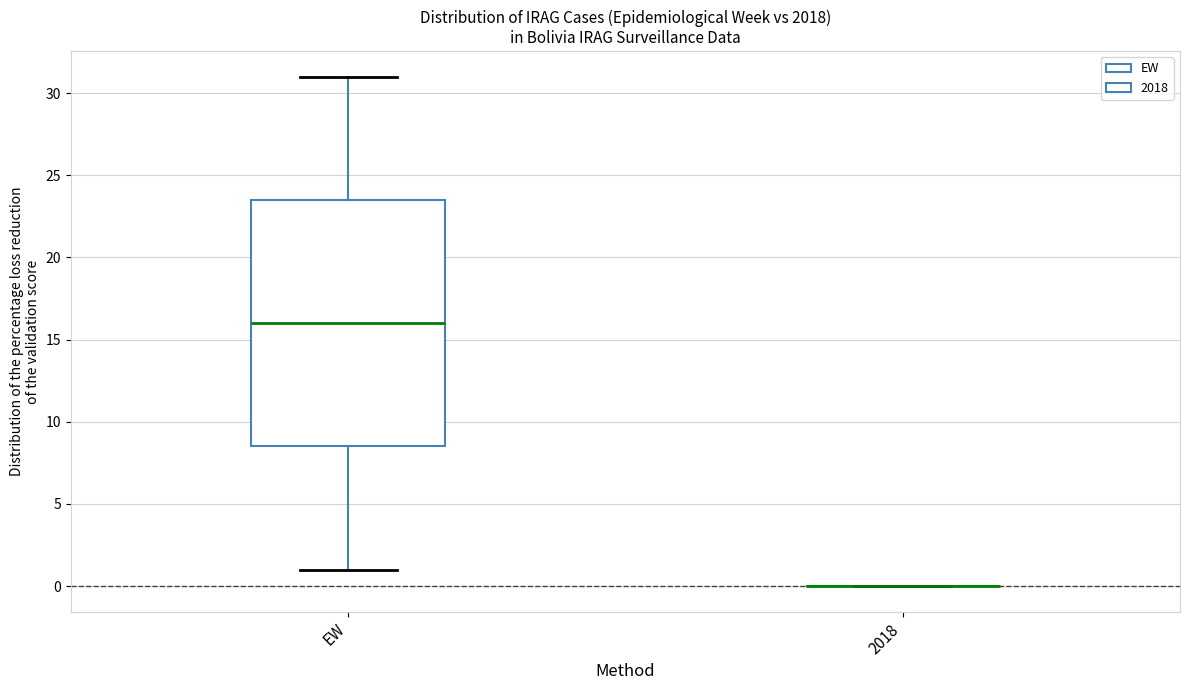

Which box is the tallest, from its lower edge to its upper edge?

EW